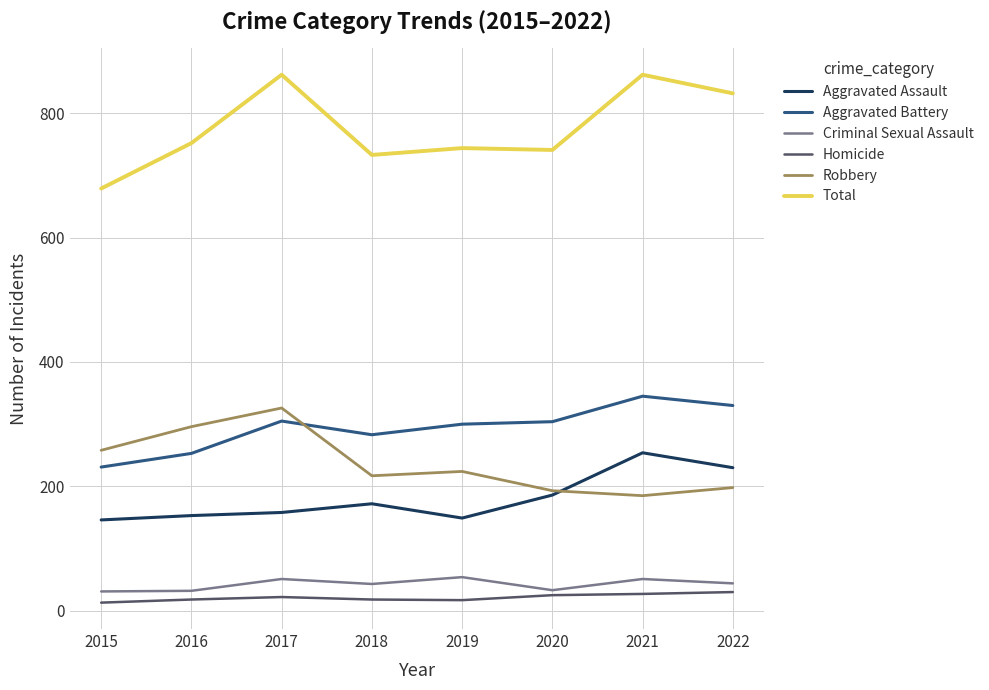

True or false: Total and Aggravated Battery cross at least once.

False